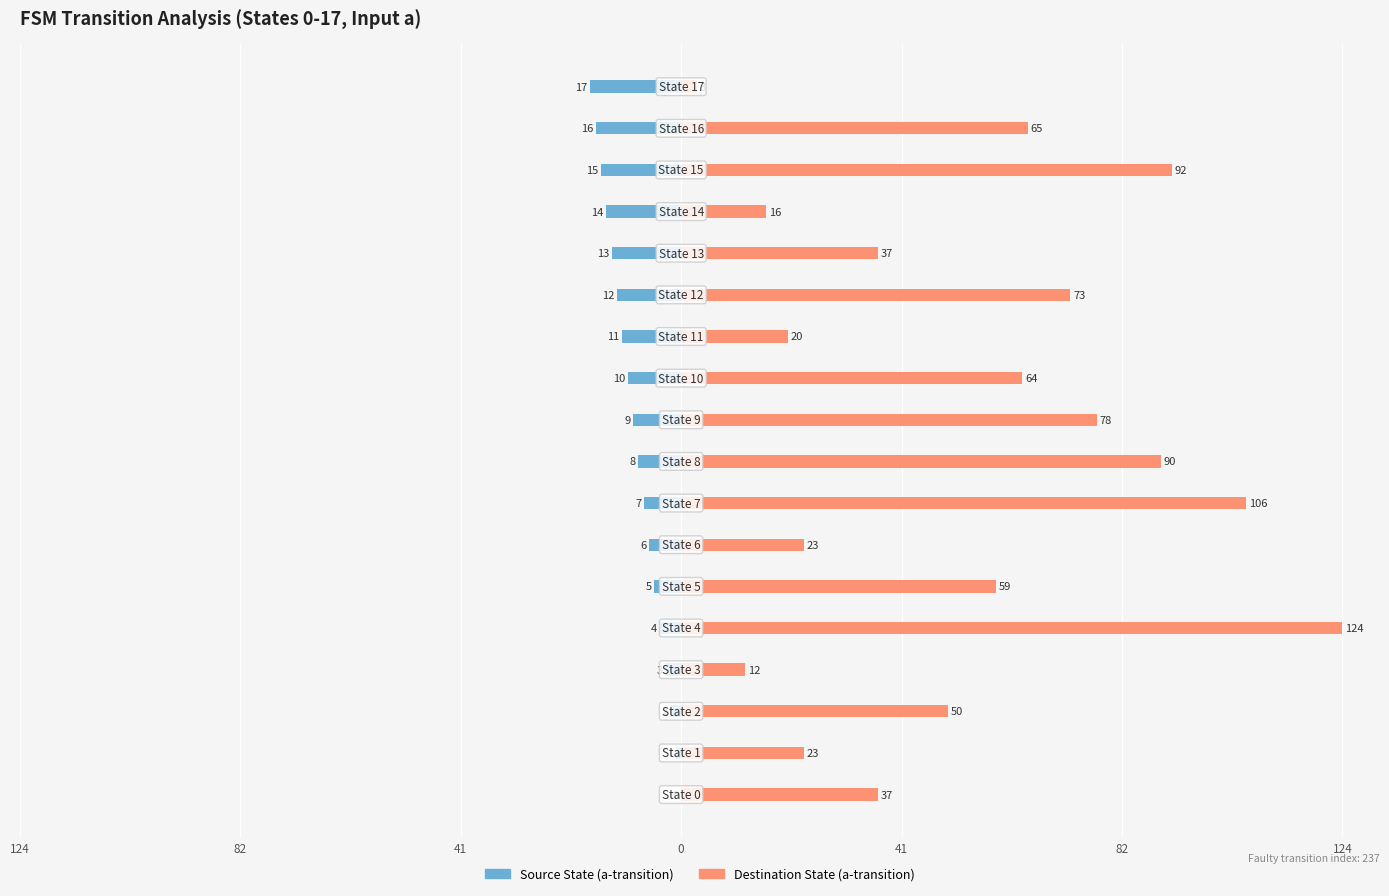

Which series has the largest total across all categories?

Destination State (a-transition)